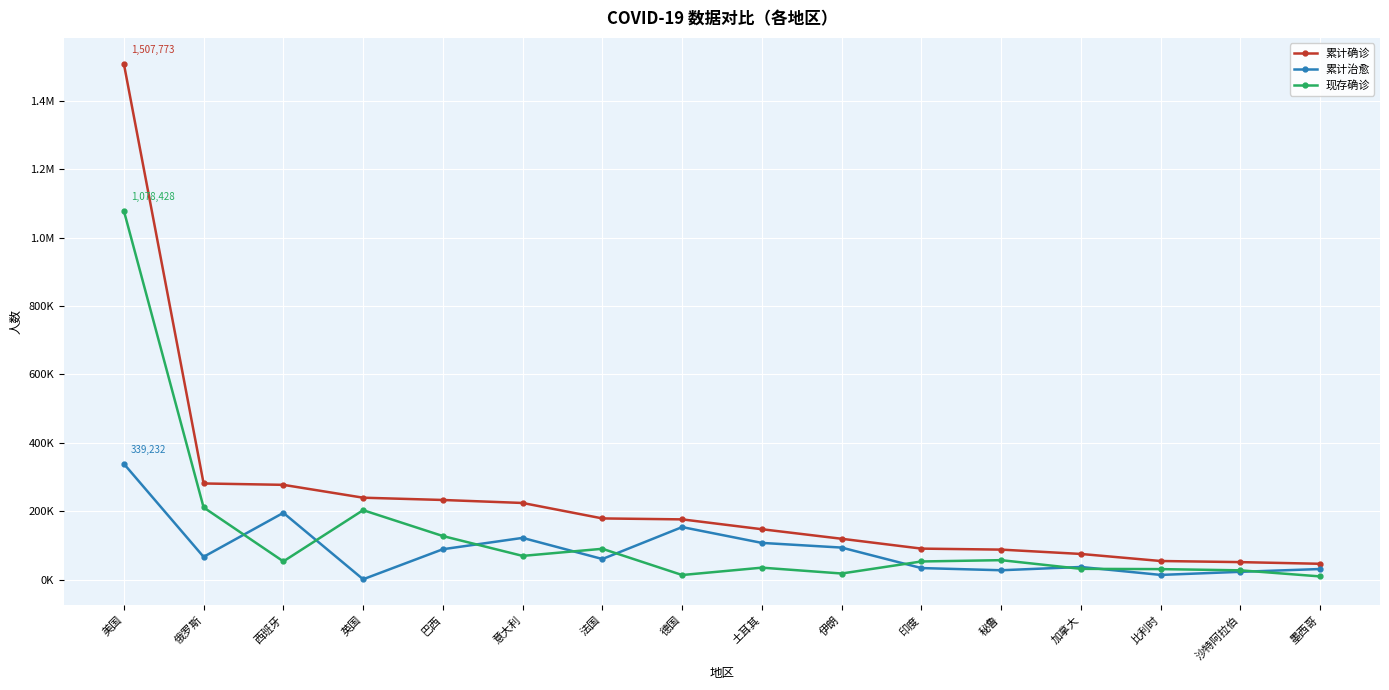

What are all the series names shown in the legend?

累计确诊, 累计治愈, 现存确诊